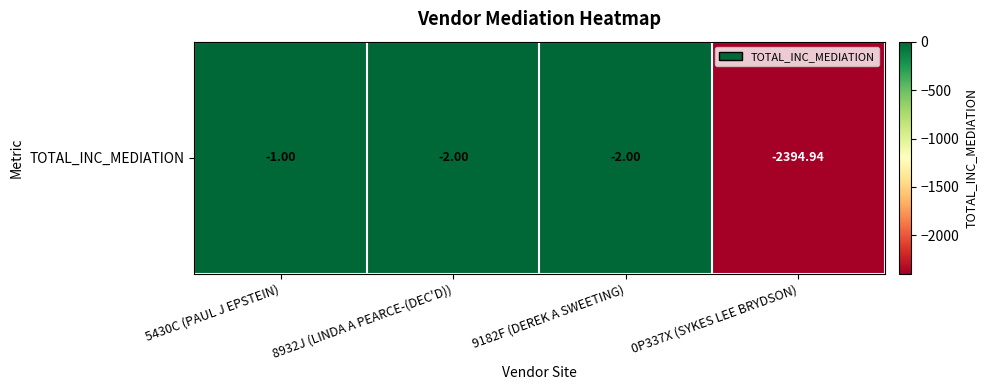

Reading left to right, extract all data points from this chart.

-1.0	-2.0	-2.0	-2394.9